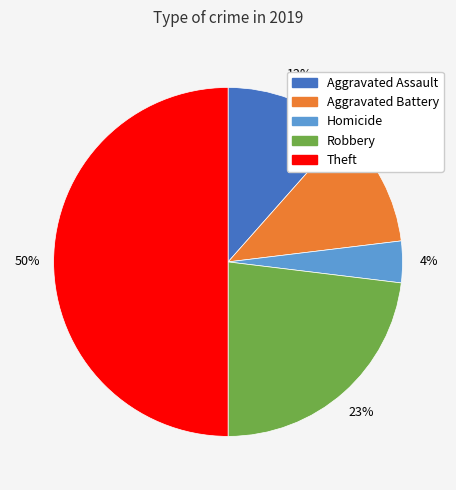

How many segments does this pie chart have?

5